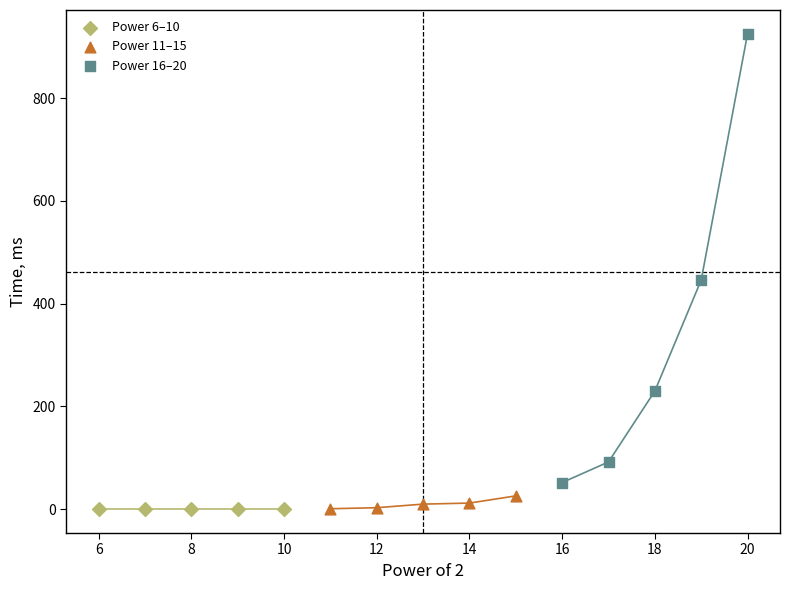

Which series reaches the maximum Y coordinate?

Power 16–20